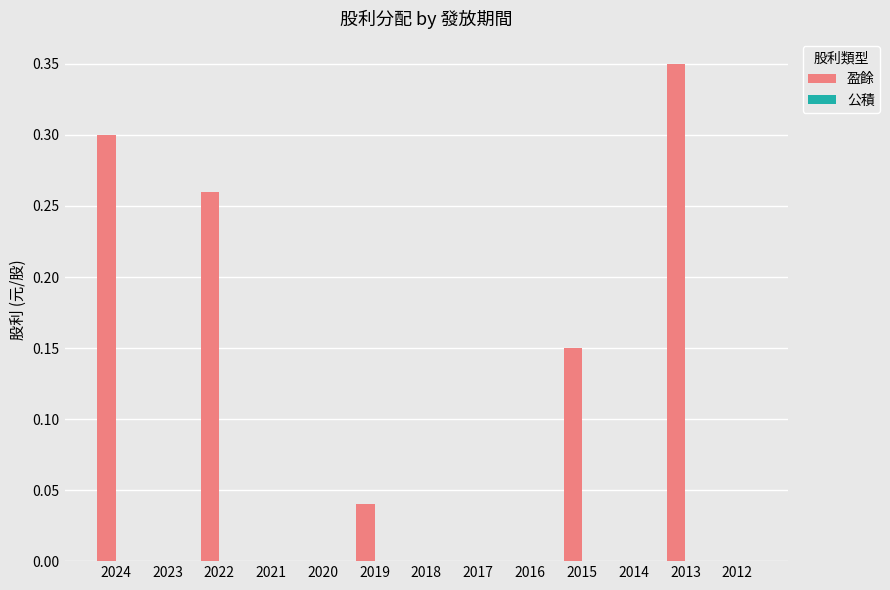

The chart shows a value of 0.0 at 2016. True or false?

True